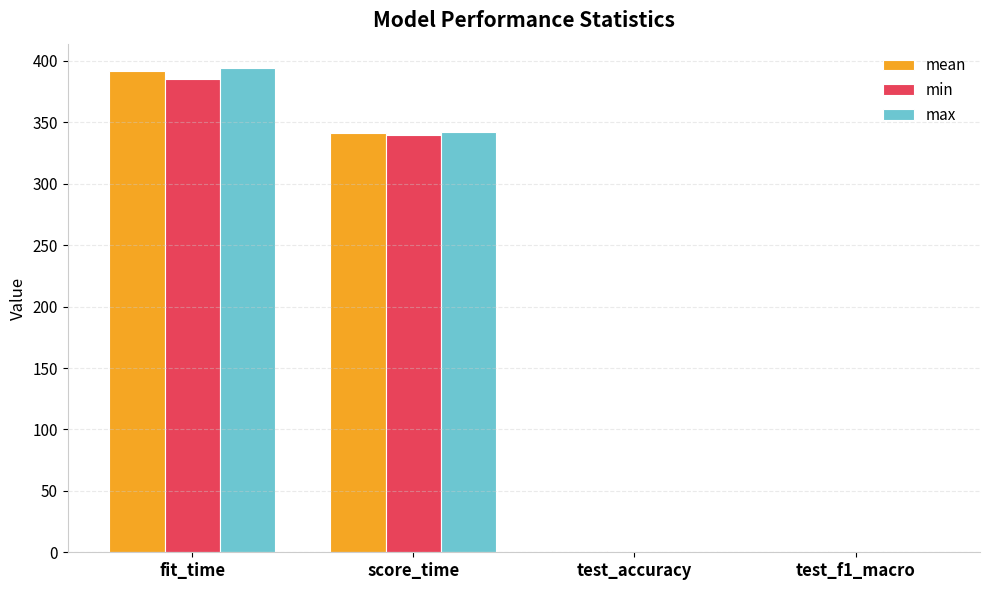

At which category is the sum across all series the highest?

fit_time